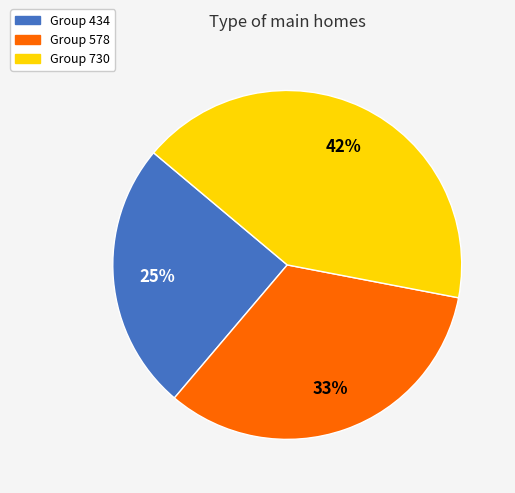

To the nearest percent, what is the difference between the largest and smallest slice percentages?

17%